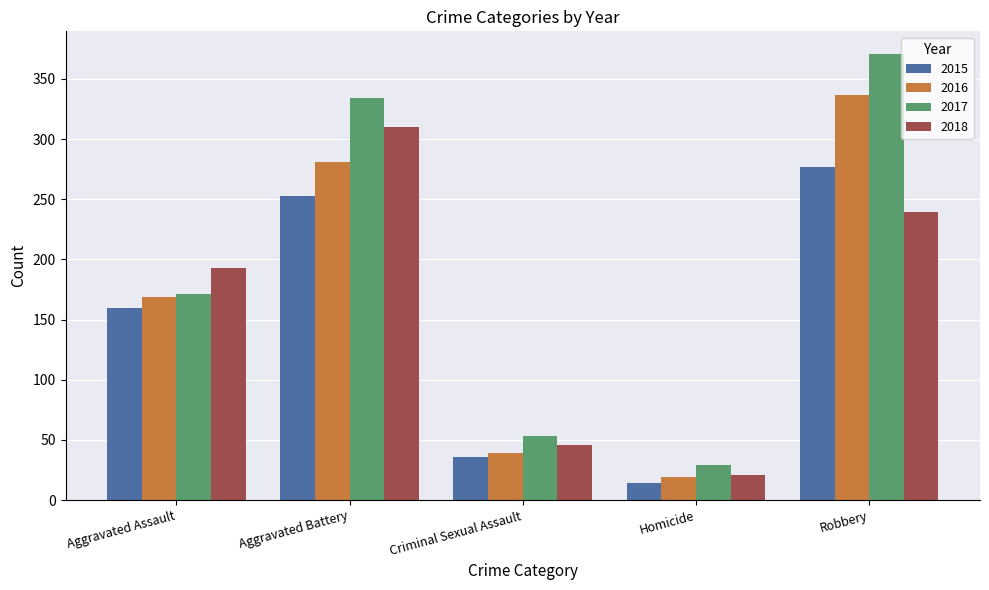

List the series in order of their overall mean, highest first.

2017, 2016, 2018, 2015